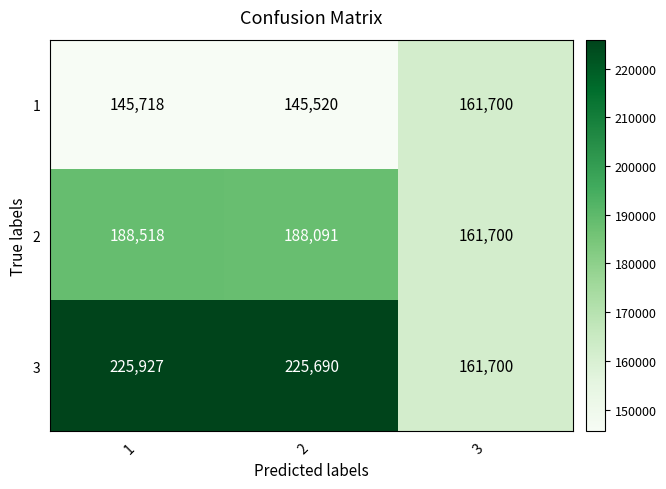

Which series changed the most between 1 and 3?

3